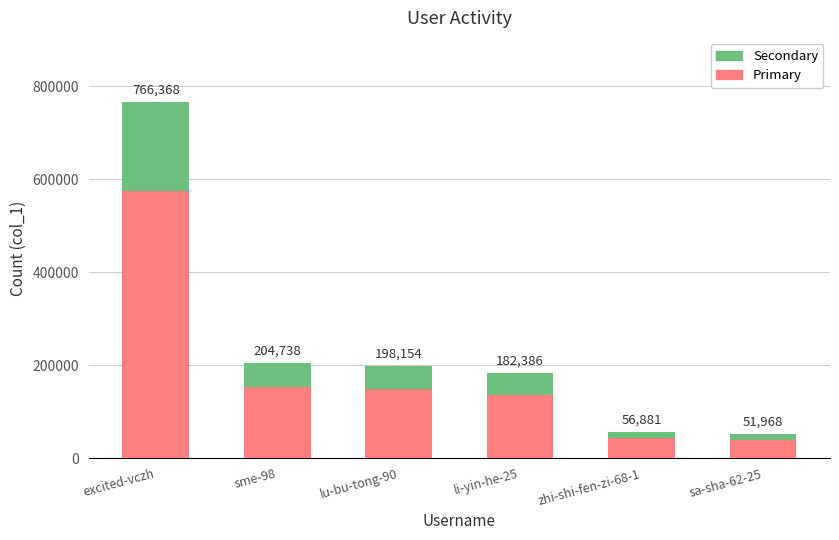

Rank the series at lu-bu-tong-90 from lowest to highest value.

Secondary, Primary